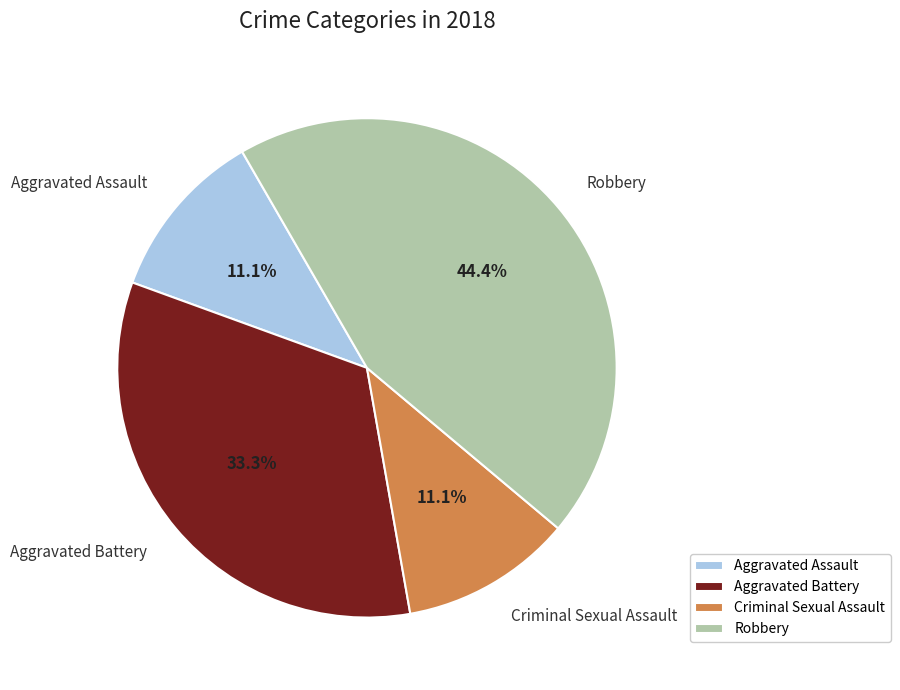

Is it true that Aggravated Assault is 11% of the pie?

True